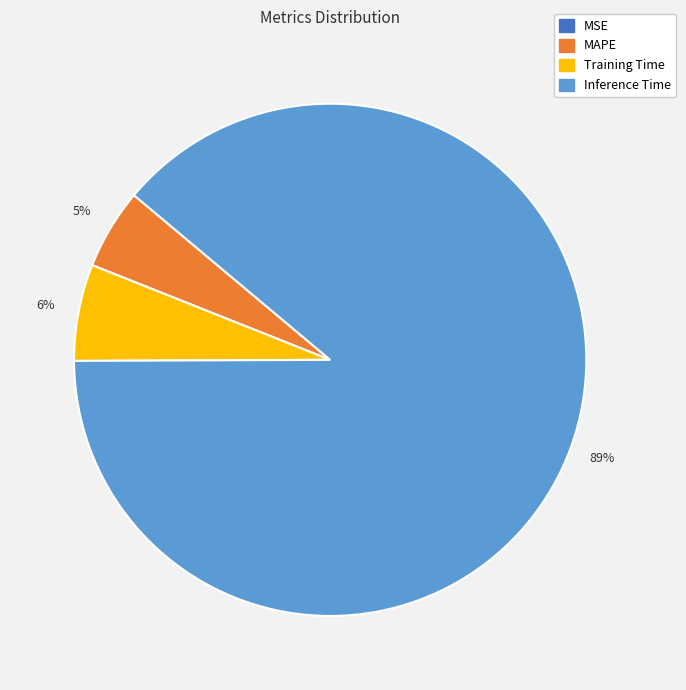

Is there any slice that represents more than half of the pie?

Yes